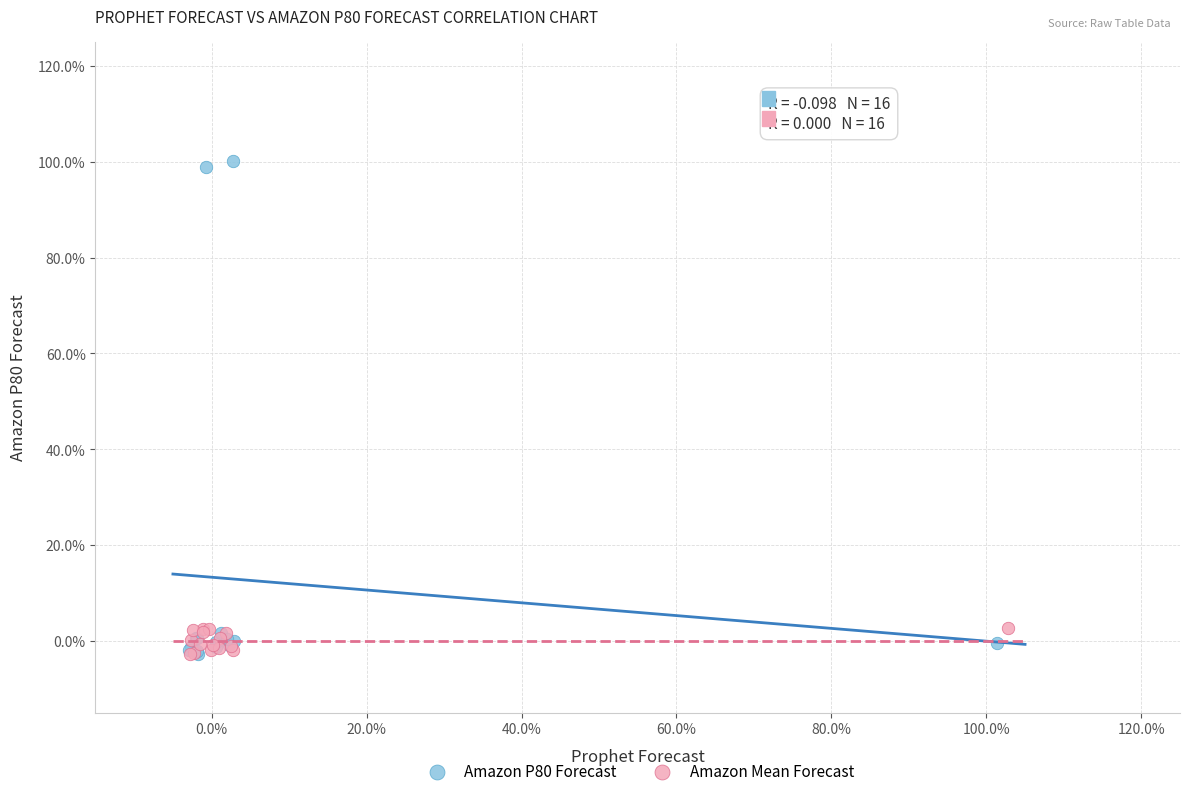

Which series has the widest spread of Y values?

Amazon P80 Forecast